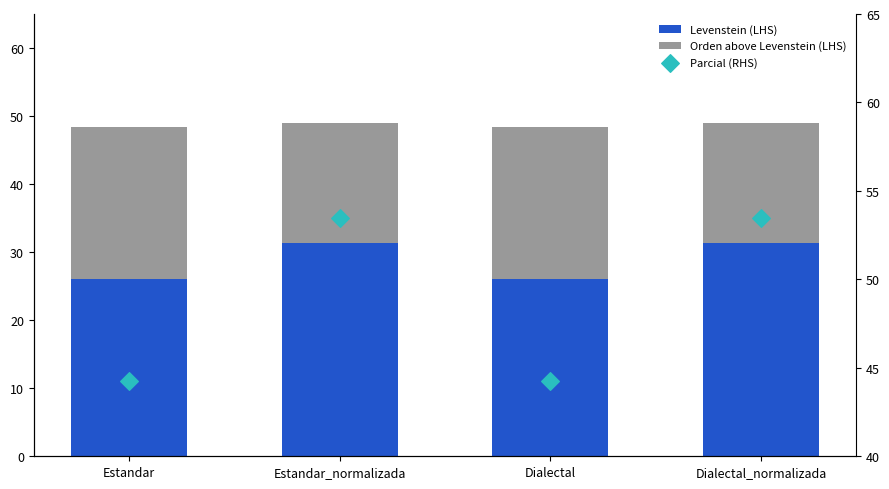

Is the value of Levenstein (LHS) at Estandar_normalizada greater than the value of Orden above Levenstein (LHS) at Estandar?

Yes